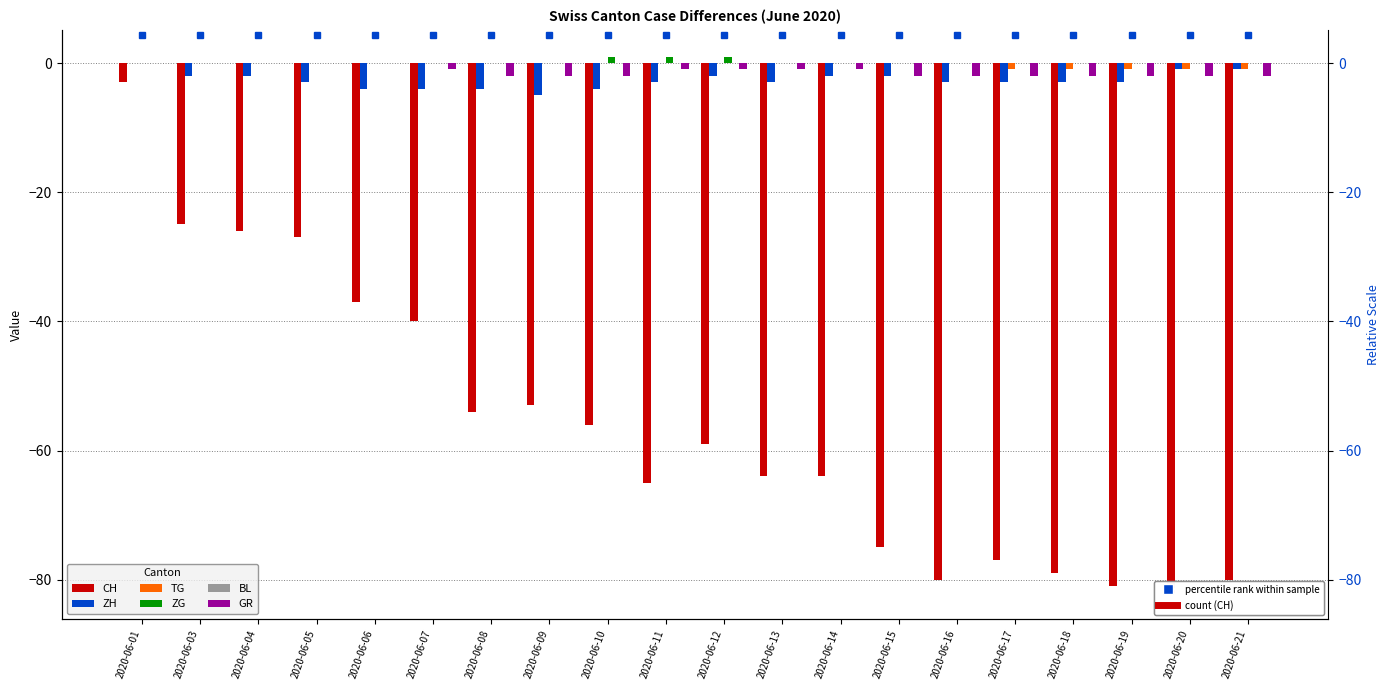

What is the difference between the second highest and minimum values in the GR series?

2